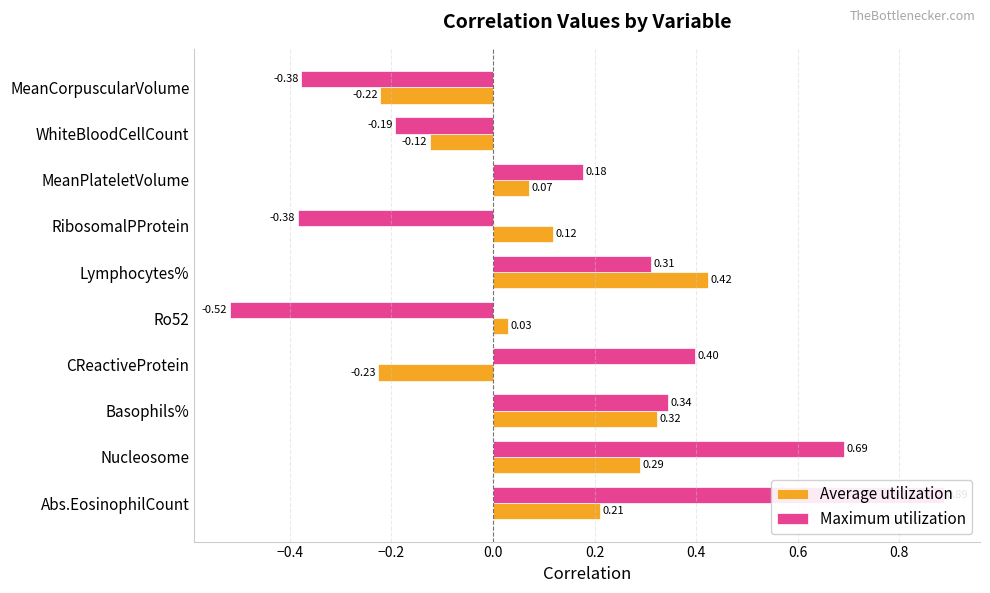

What is the value of the Maximum utilization bar at the 4th from the left?

0.4